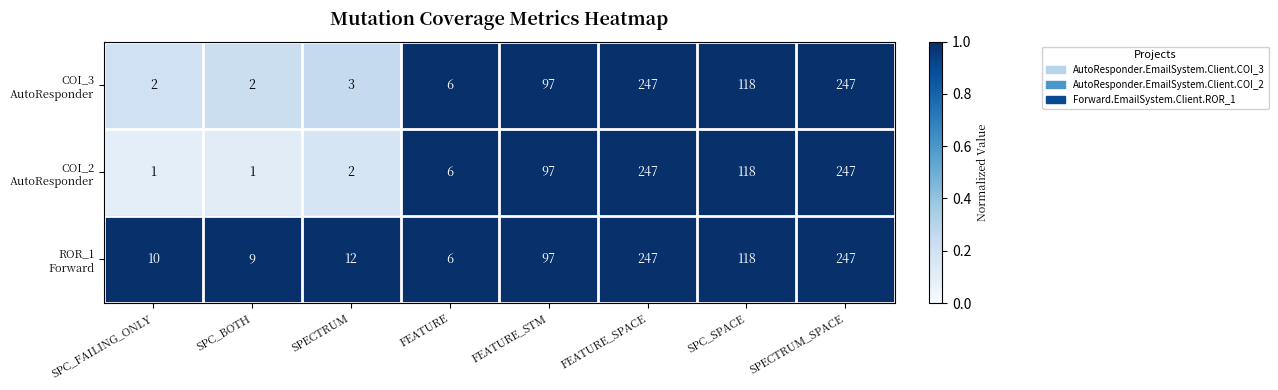

What is the maximum value shown in the chart?

247